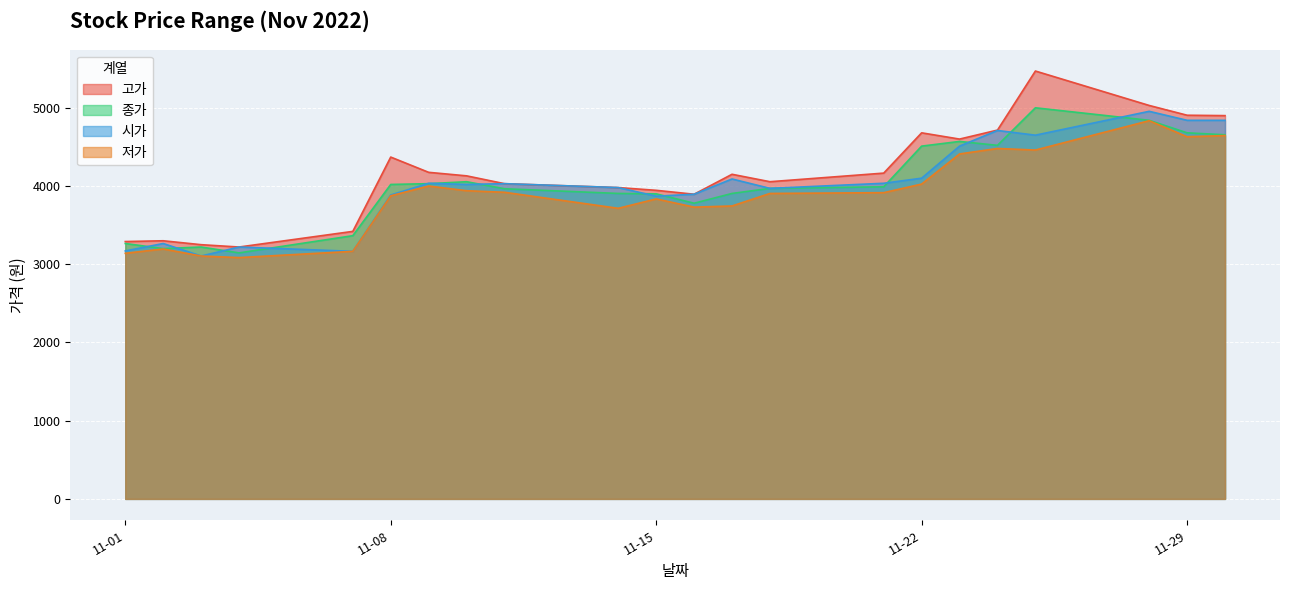

What is the maximum value for 저가?

4835